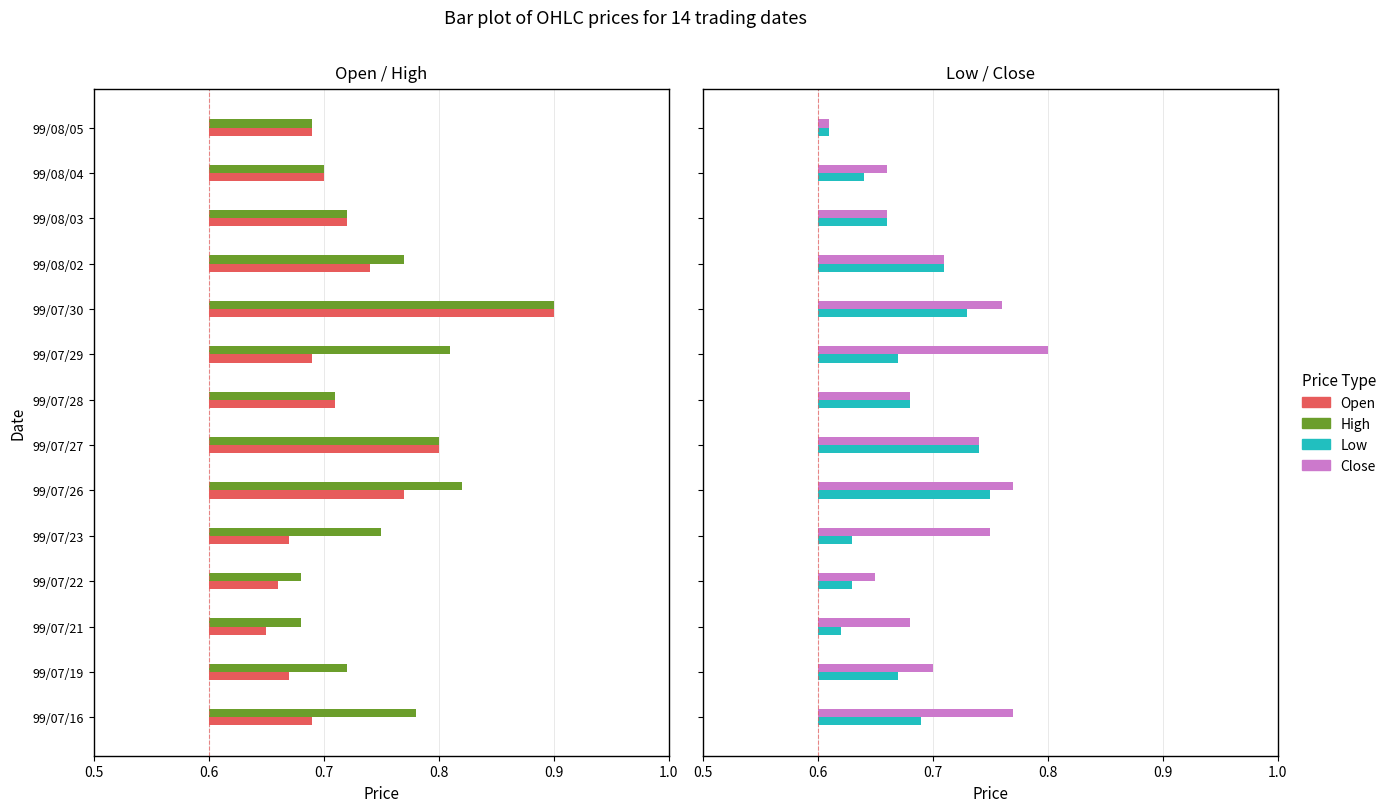

What is the total value across all series at 99/07/21?

0.2